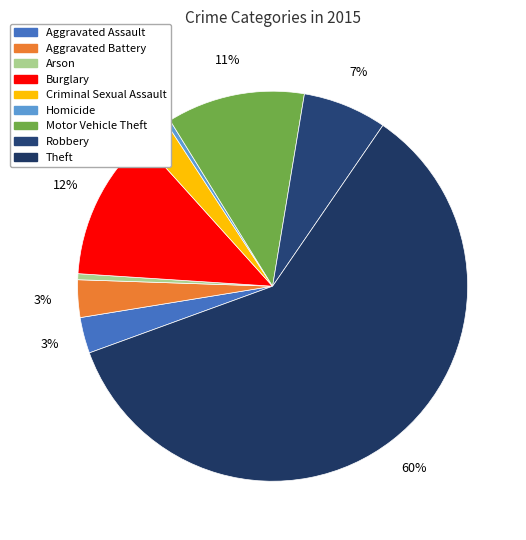

Approximately how many times larger is the value at Homicide compared to Arson?

0.8